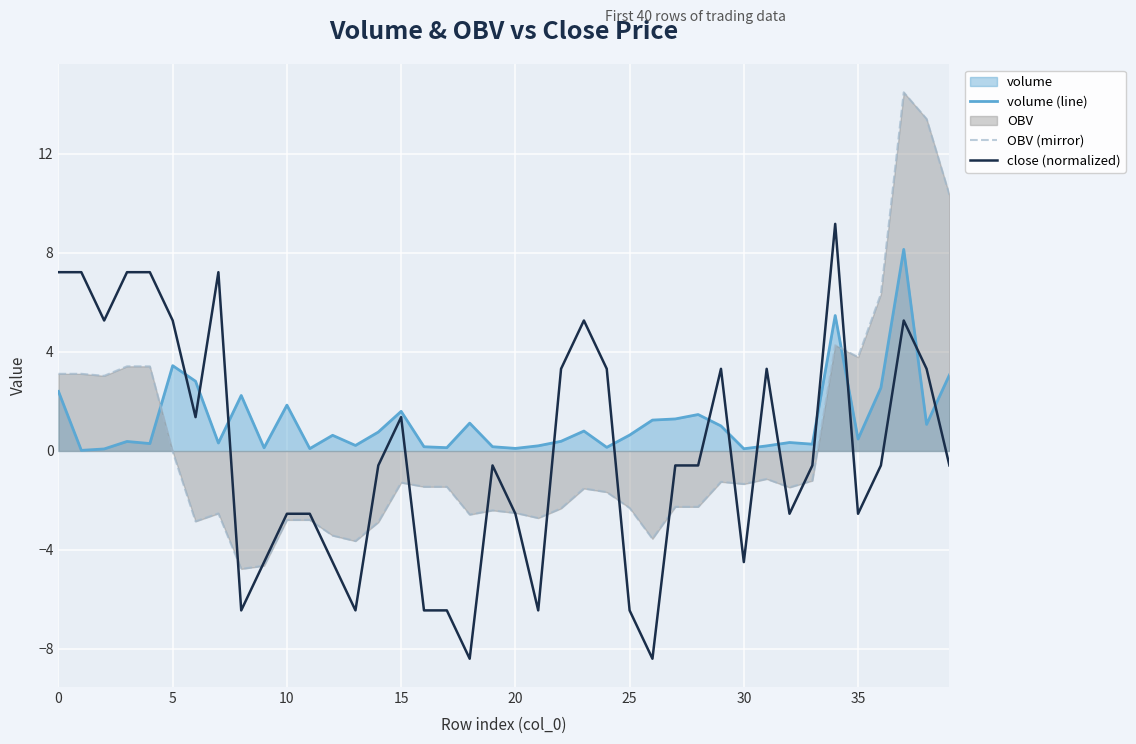

Does the chart display data point markers on the line(s)?

No